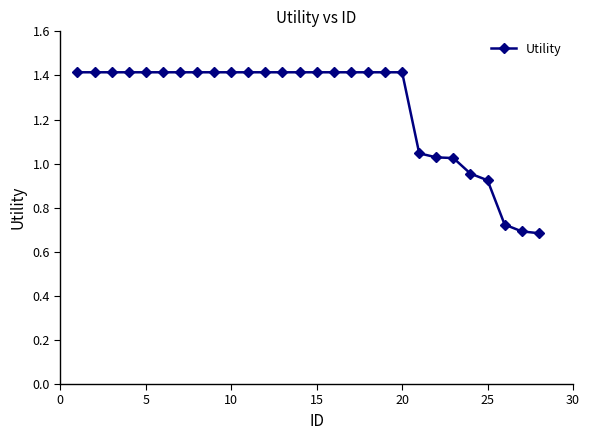

What is the value of the 17th point from the left?

1.4